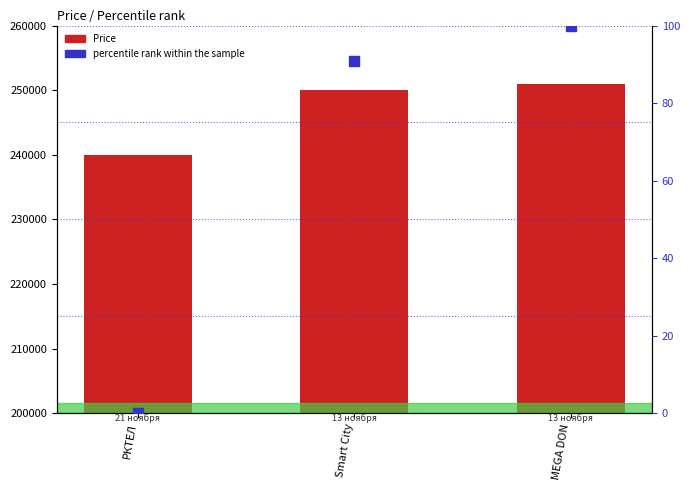

Which series reaches the maximum Y coordinate?

Price